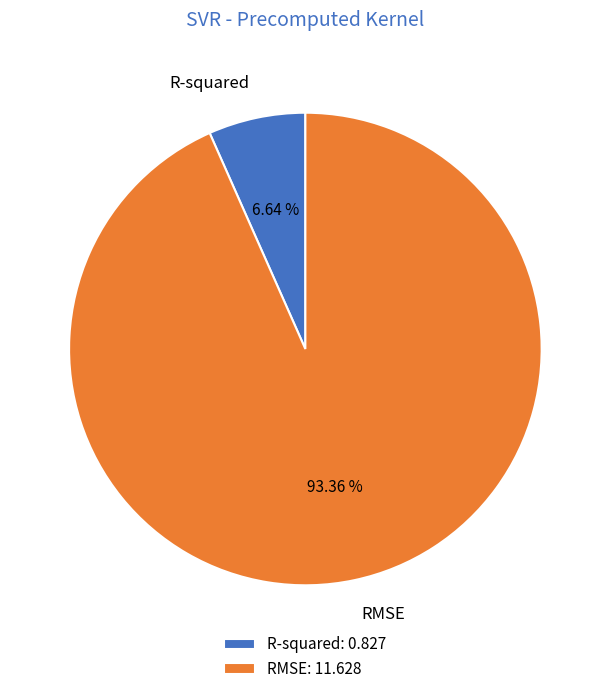

Which category has the biggest portion of the pie?

RMSE